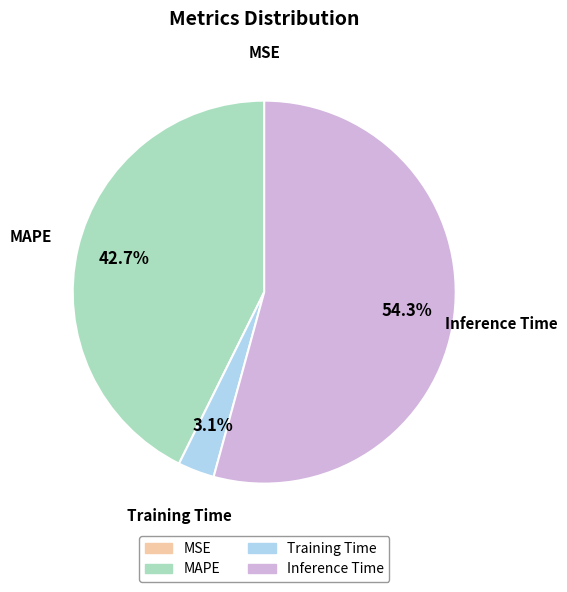

Does any single category account for the majority?

Yes